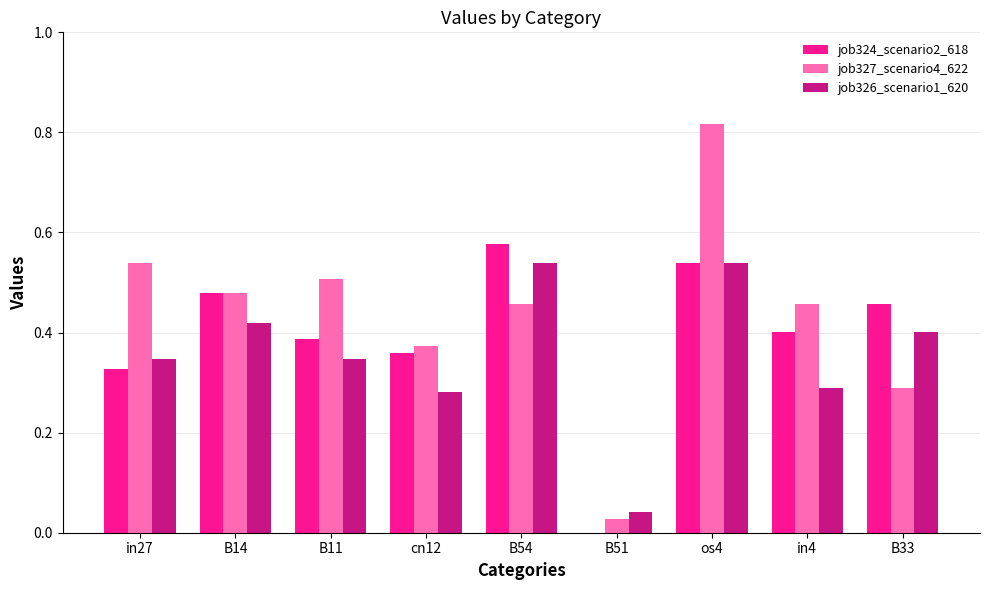

What is the spread (max minus min) of values at B11?

0.2